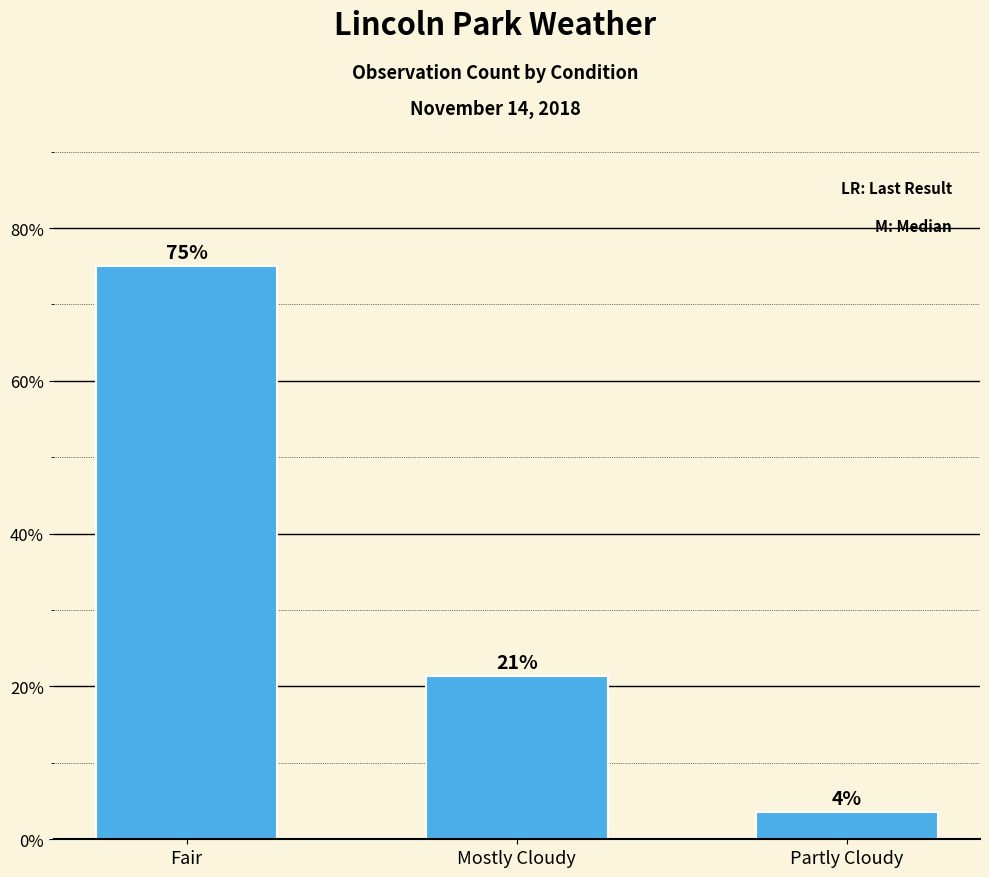

Does the chart contain any negative values?

No